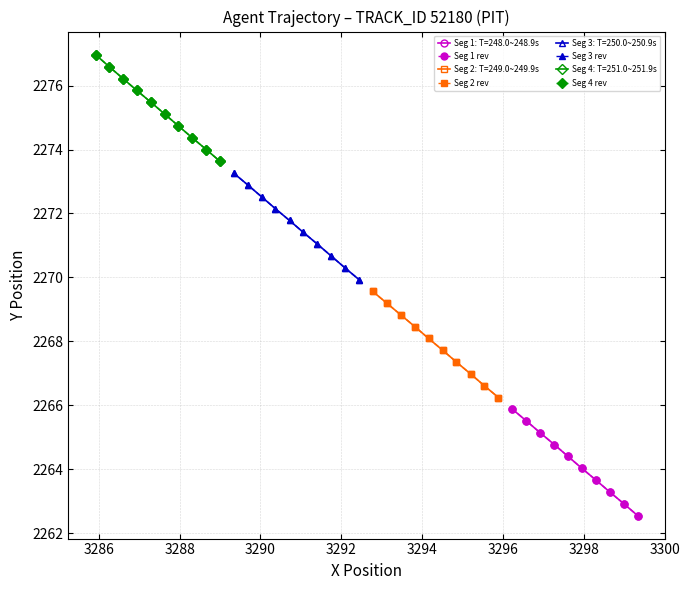

True or false: Seg 3 rev and Seg 1 rev cross at least once.

False